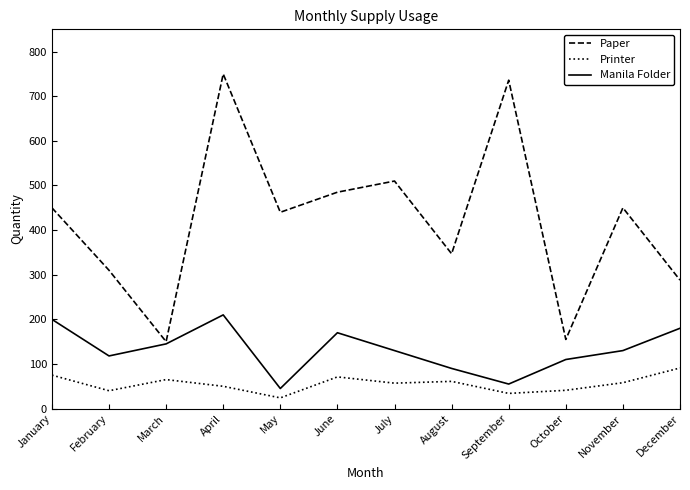

True or false: Printer and Paper intersect in this chart.

False